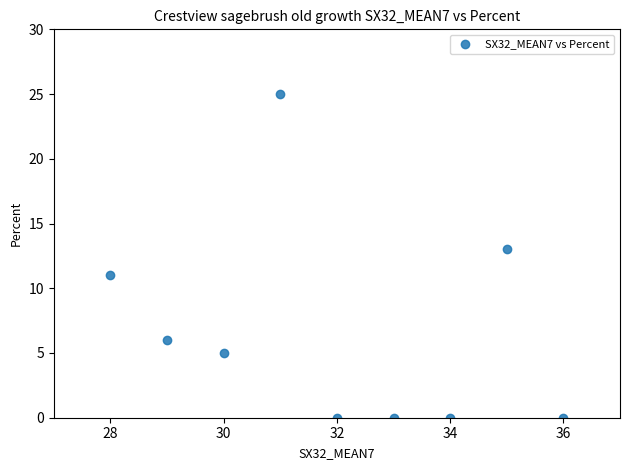

What is the range of X values (max minus min)?

8